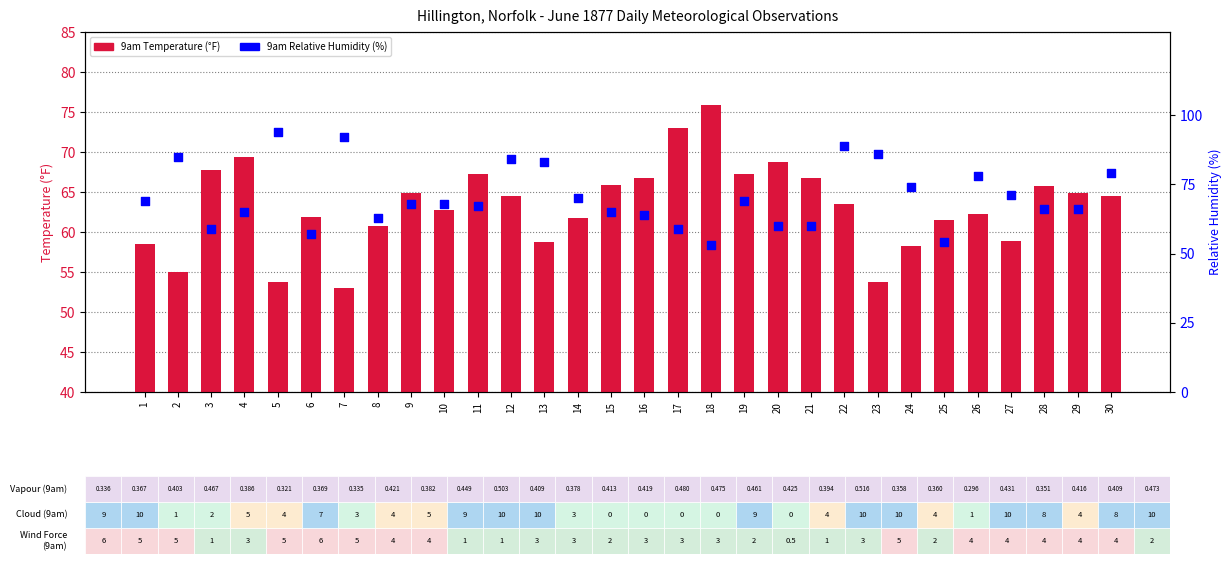

Which series has the widest spread of Y values?

9am Humidity (%)